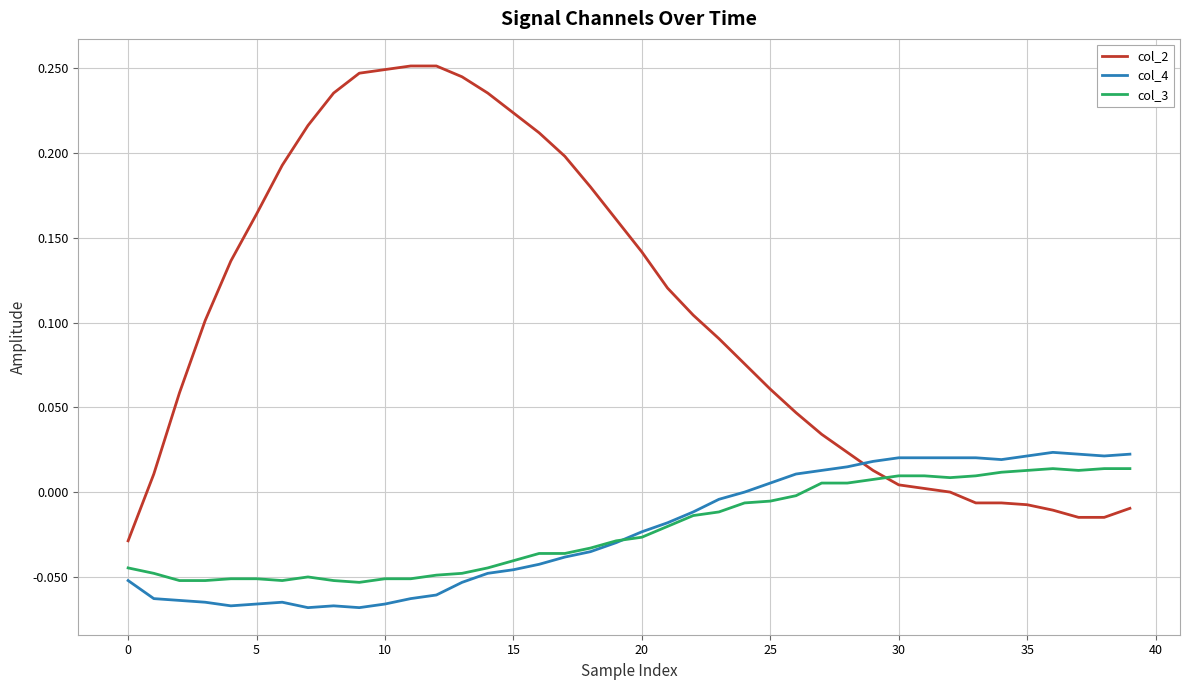

Which series ends up on top after the final intersection of col_2 and col_4?

col_4